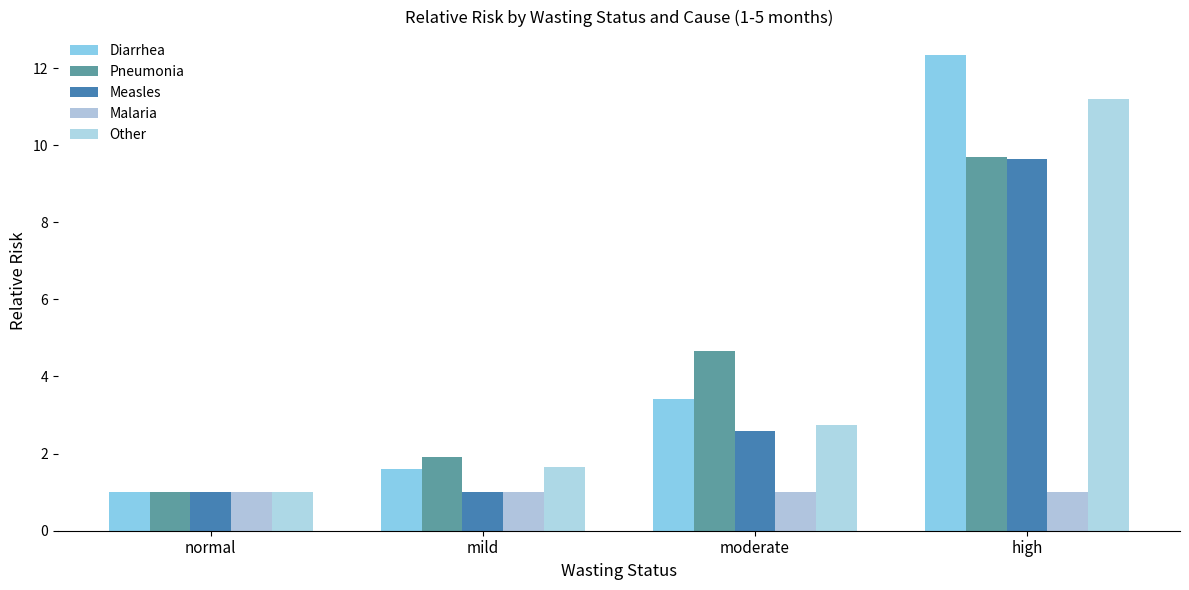

At which label does Pneumonia first exceed 4?

moderate